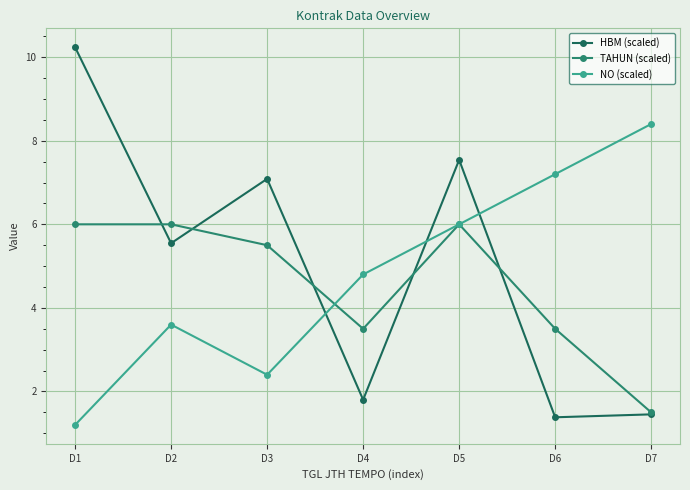

Reading left to right, what are all the values shown in this chart?

HBM (scaled): D1=10.2	D2=5.5	D3=7.1	D4=1.8	D5=7.5	D6=1.4	D7=1.5
TAHUN (scaled): D1=6.0	D2=6.0	D3=5.5	D4=3.5	D5=6.0	D6=3.5	D7=1.5
NO (scaled): D1=1.2	D2=3.6	D3=2.4	D4=4.8	D5=6.0	D6=7.2	D7=8.4